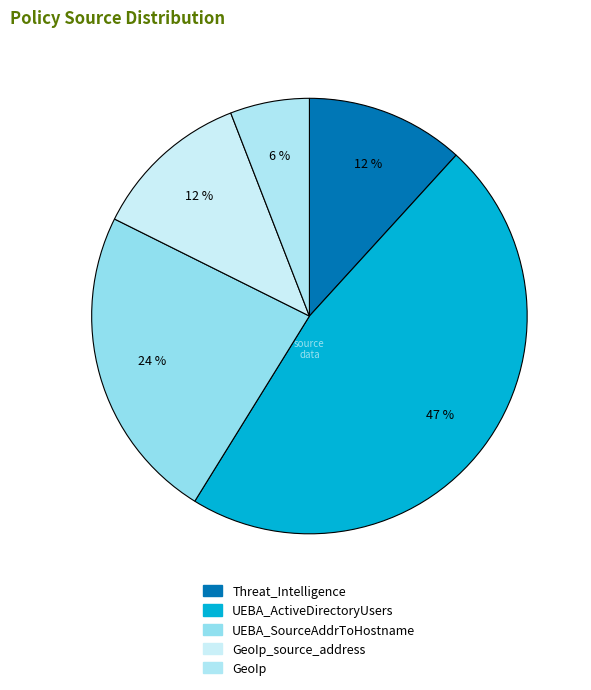

Which slice is the smallest?

GeoIp